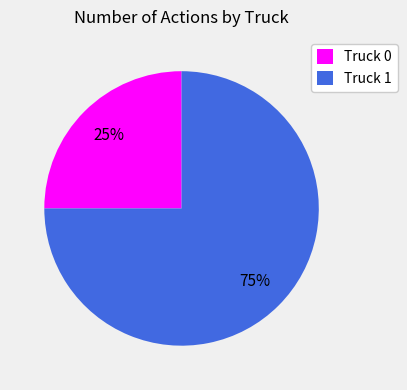

Rank the categories by value from lowest to highest.

Truck 0, Truck 1